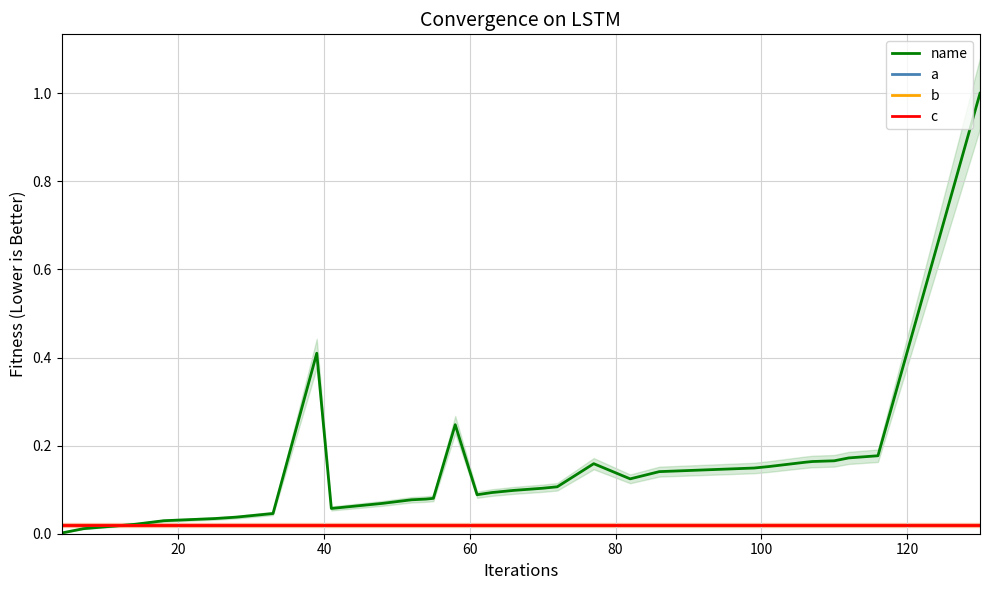

Which series has the widest spread of values?

name